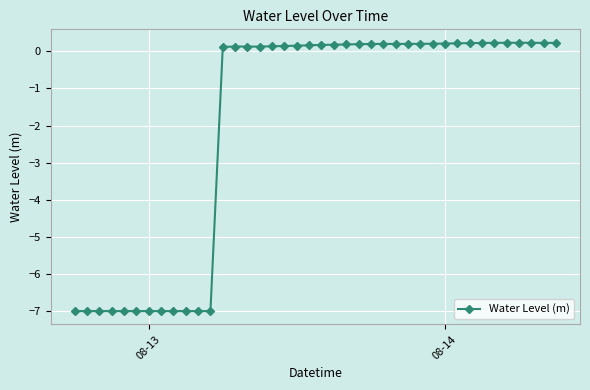

What is the smallest value displayed?

-7.0